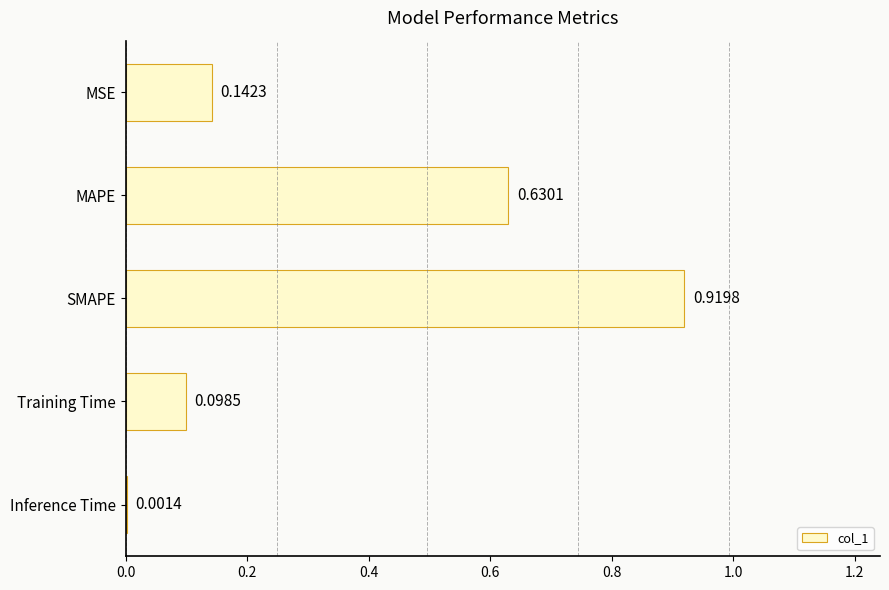

Which label corresponds to the largest value in the chart?

SMAPE